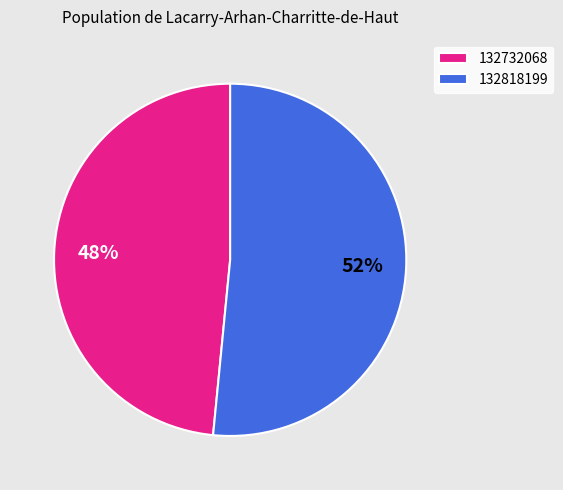

To the nearest percent, what percentage of the pie is 132818199?

52%